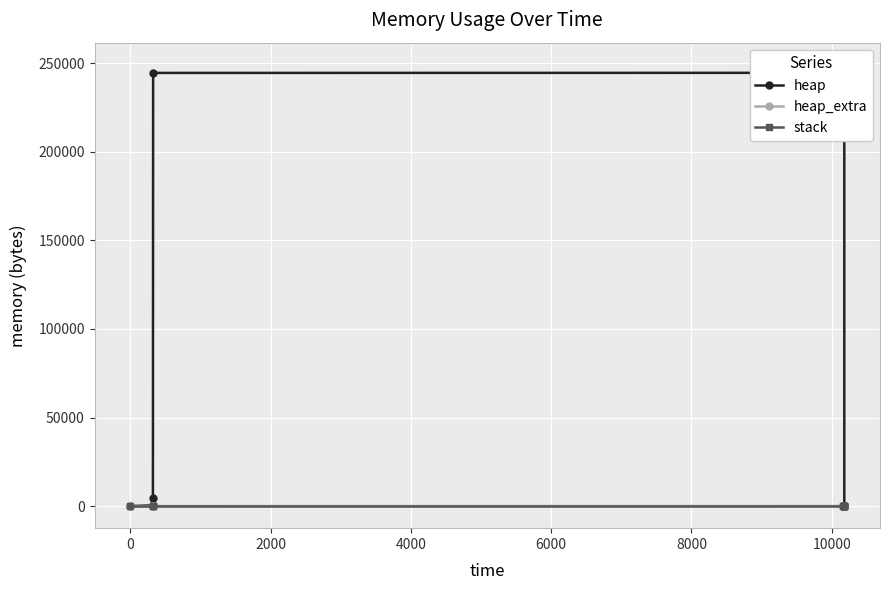

At which category is the sum across all series the highest?

10000